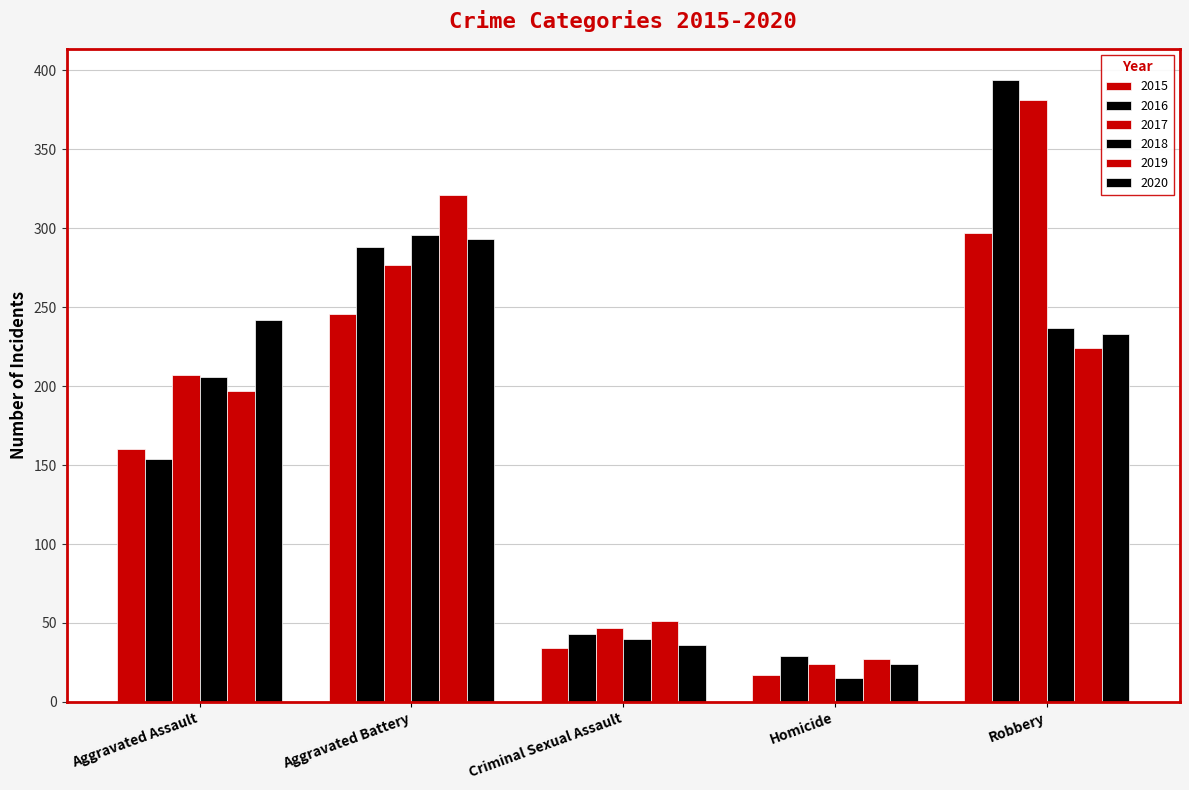

What is the sum of all 2015 values?

754